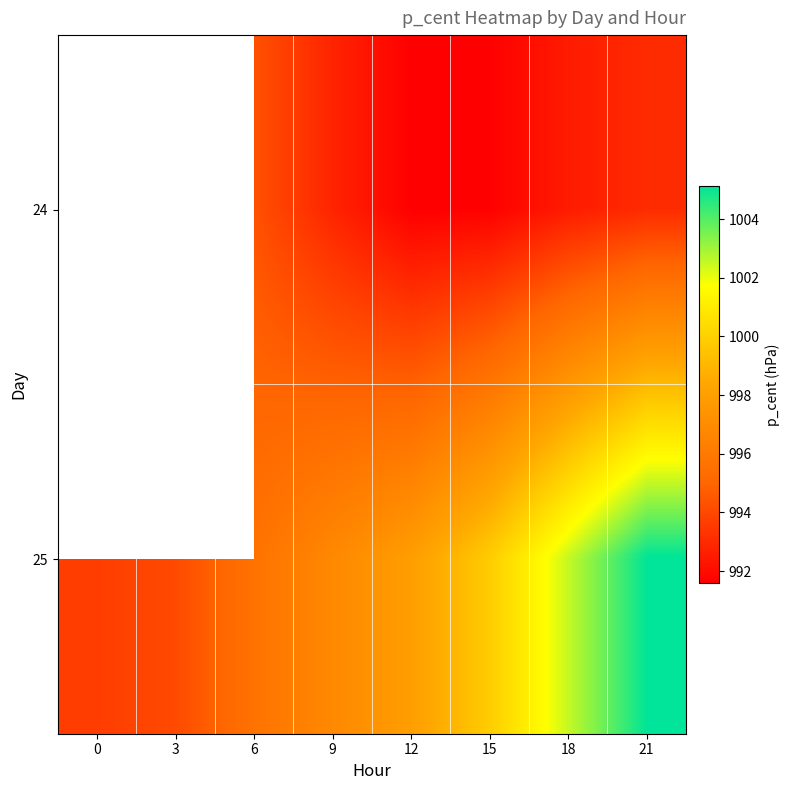

The value of 25 at 18 is 1002.5. True or false?

True